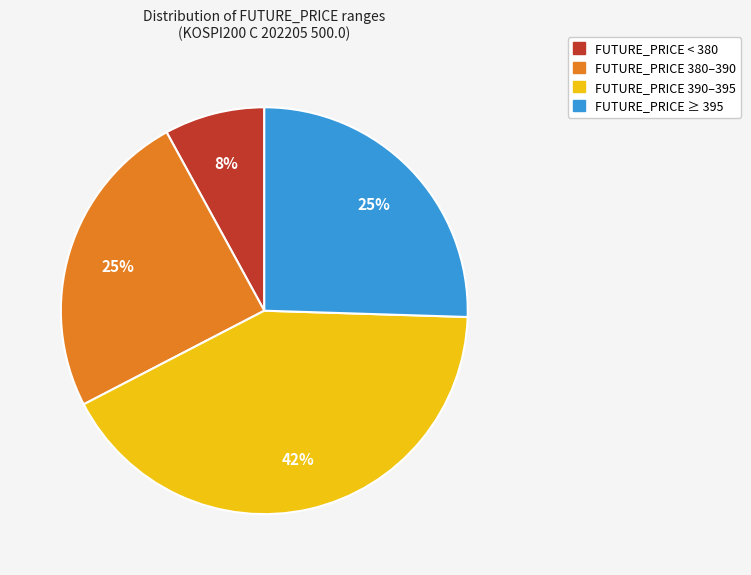

How many slices are in this pie chart?

4